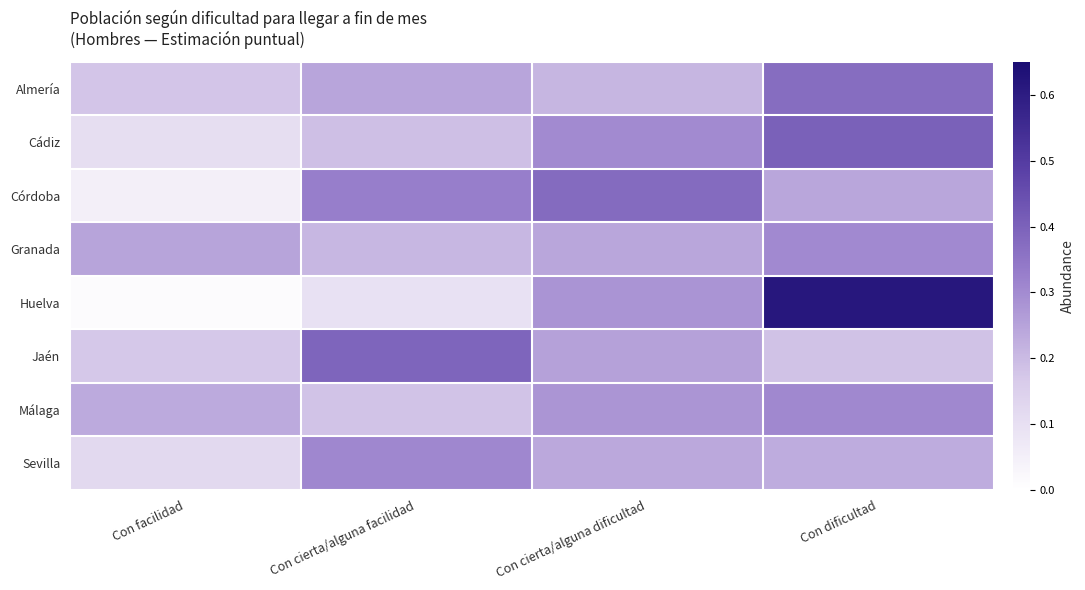

At how many categories does at least one series exceed 0?

4